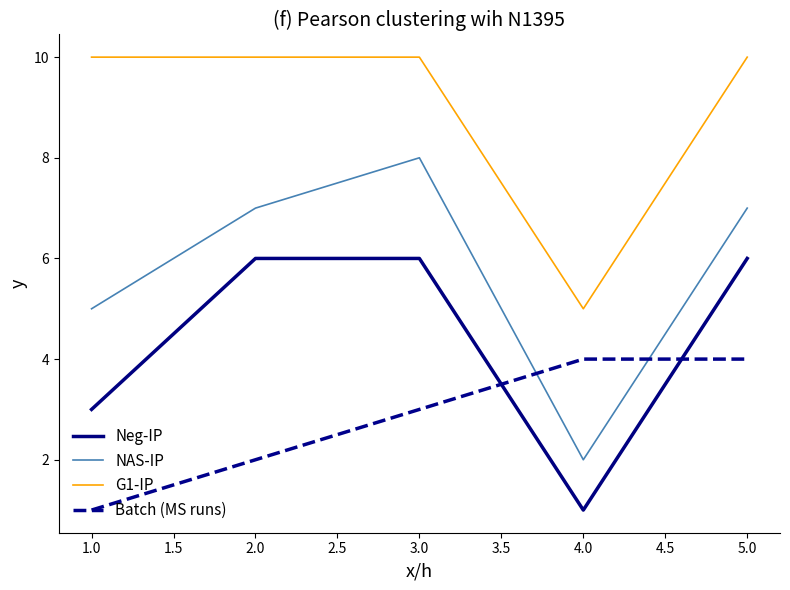

True or false: G1-IP and Batch (MS runs) intersect in this chart.

False